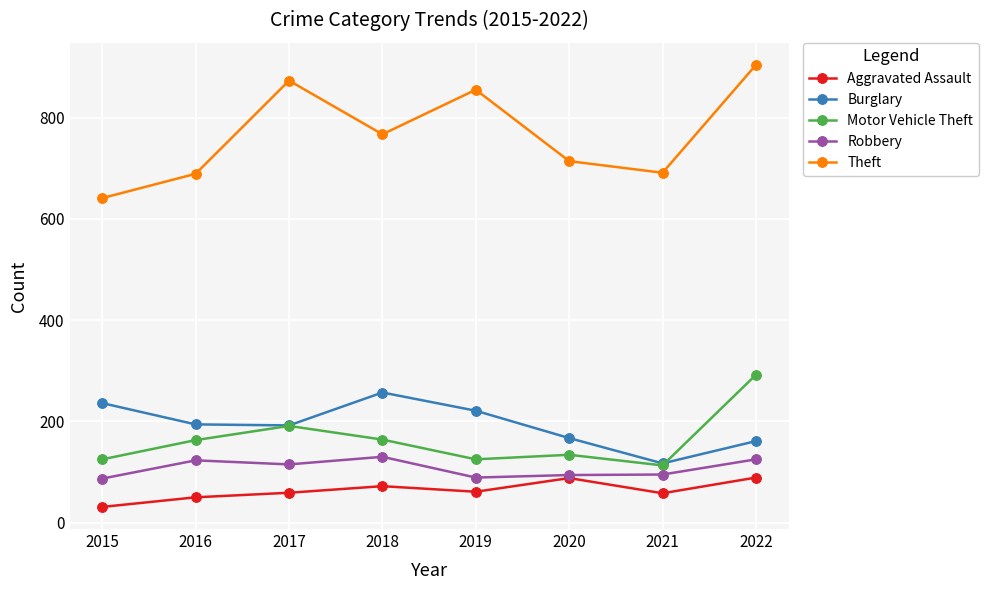

The Theft series shows 689 at 2016. True or false?

True